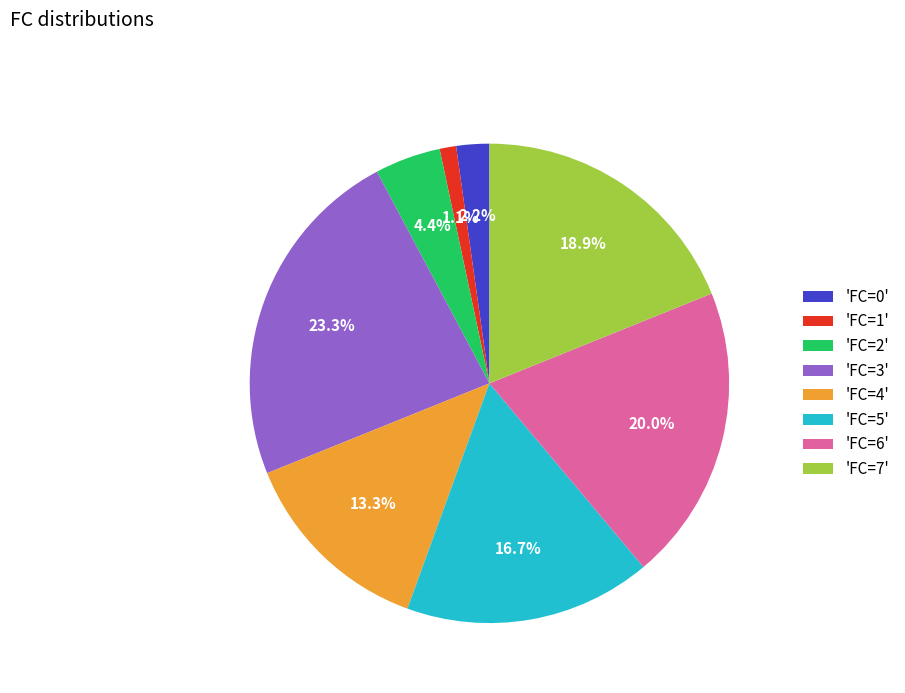

Is there a majority slice in this chart?

No